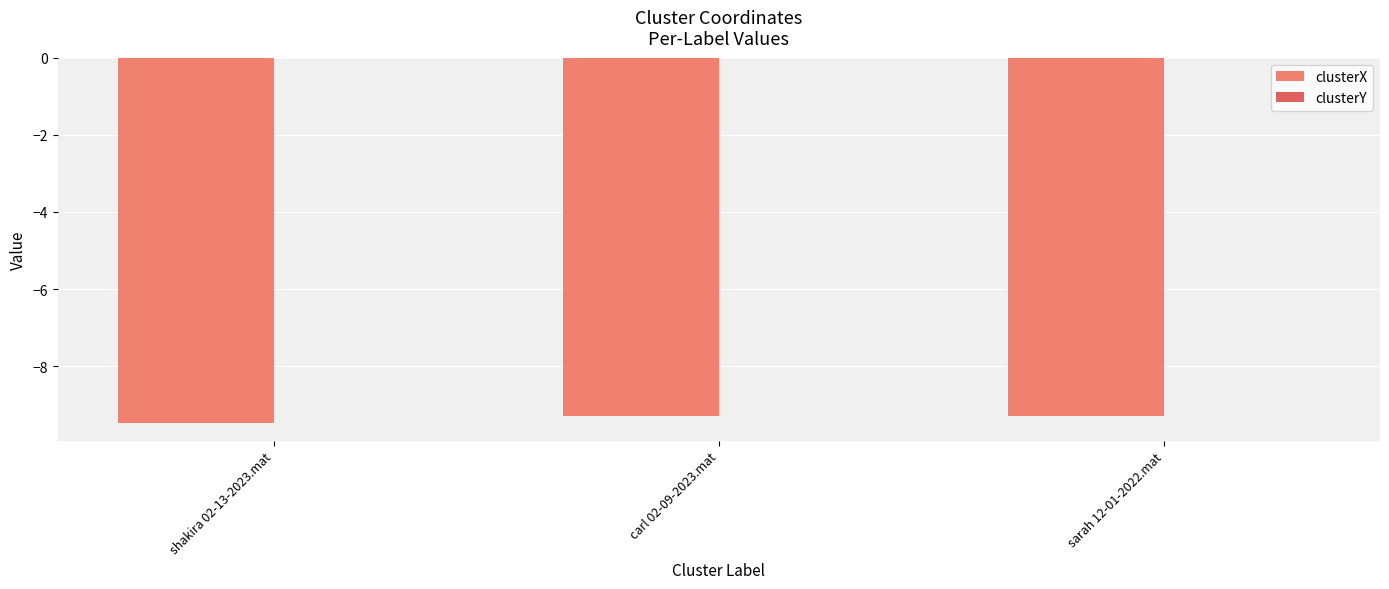

Rank the series by their average value, from lowest to highest.

clusterX, clusterY